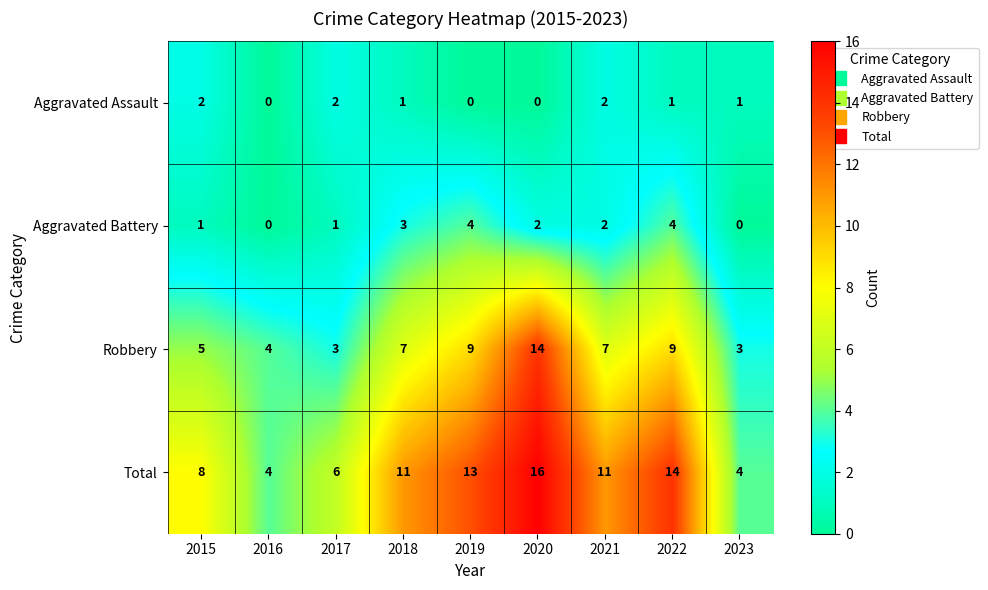

The Aggravated Assault series shows 2 at 2015. True or false?

True